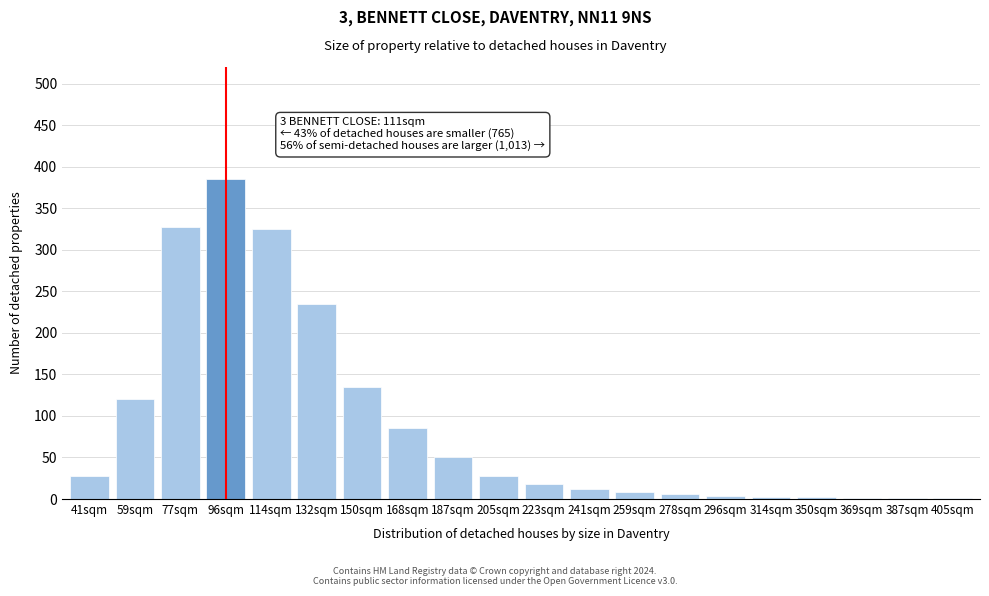

What is the sum of all values?

1775